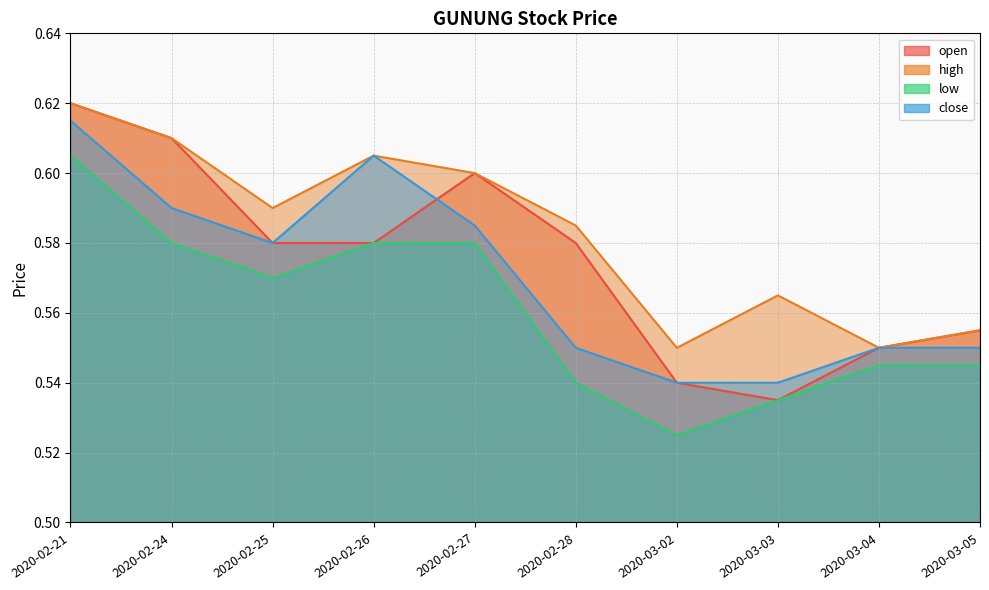

Reading right to left, transcribe all the data shown in this chart.

open: 2020-03-05=0.6	2020-03-04=0.6	2020-03-03=0.5	2020-03-02=0.5	2020-02-28=0.6	2020-02-27=0.6	2020-02-26=0.6	2020-02-25=0.6	2020-02-24=0.6	2020-02-21=0.6
high: 2020-03-05=0.6	2020-03-04=0.6	2020-03-03=0.6	2020-03-02=0.6	2020-02-28=0.6	2020-02-27=0.6	2020-02-26=0.6	2020-02-25=0.6	2020-02-24=0.6	2020-02-21=0.6
low: 2020-03-05=0.5	2020-03-04=0.5	2020-03-03=0.5	2020-03-02=0.5	2020-02-28=0.5	2020-02-27=0.6	2020-02-26=0.6	2020-02-25=0.6	2020-02-24=0.6	2020-02-21=0.6
close: 2020-03-05=0.6	2020-03-04=0.6	2020-03-03=0.5	2020-03-02=0.5	2020-02-28=0.6	2020-02-27=0.6	2020-02-26=0.6	2020-02-25=0.6	2020-02-24=0.6	2020-02-21=0.6